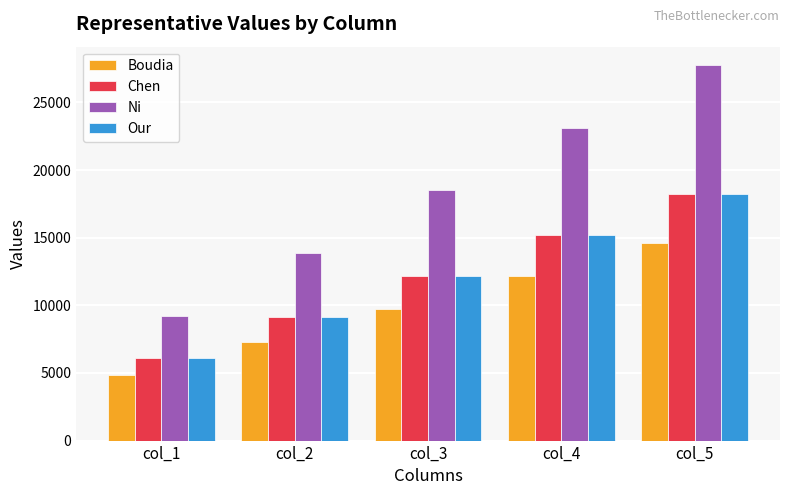

What is the difference between the second highest and second lowest values in the Ni series?

9245.0